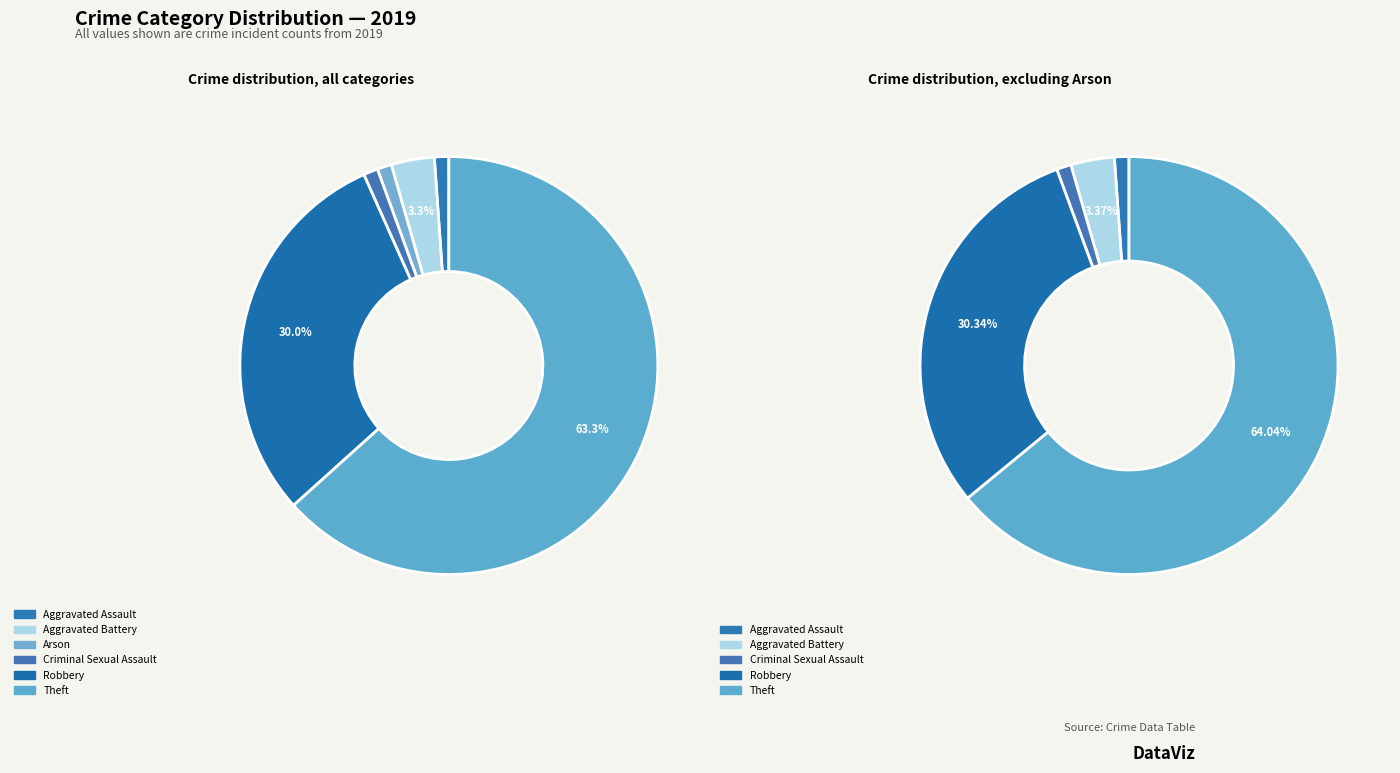

What portion of the pie excludes Aggravated Assault?

98.6%